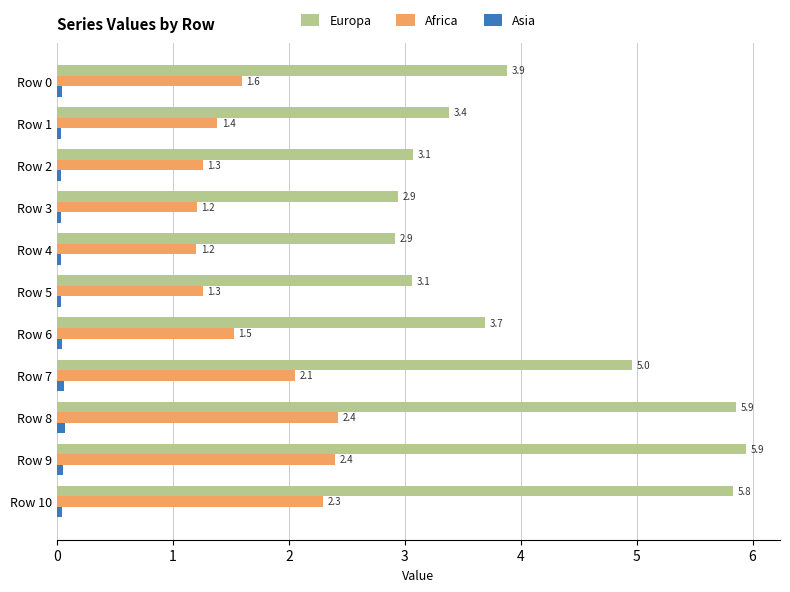

At Row 5, list the series in order from smallest to largest.

Asia, Africa, Europa